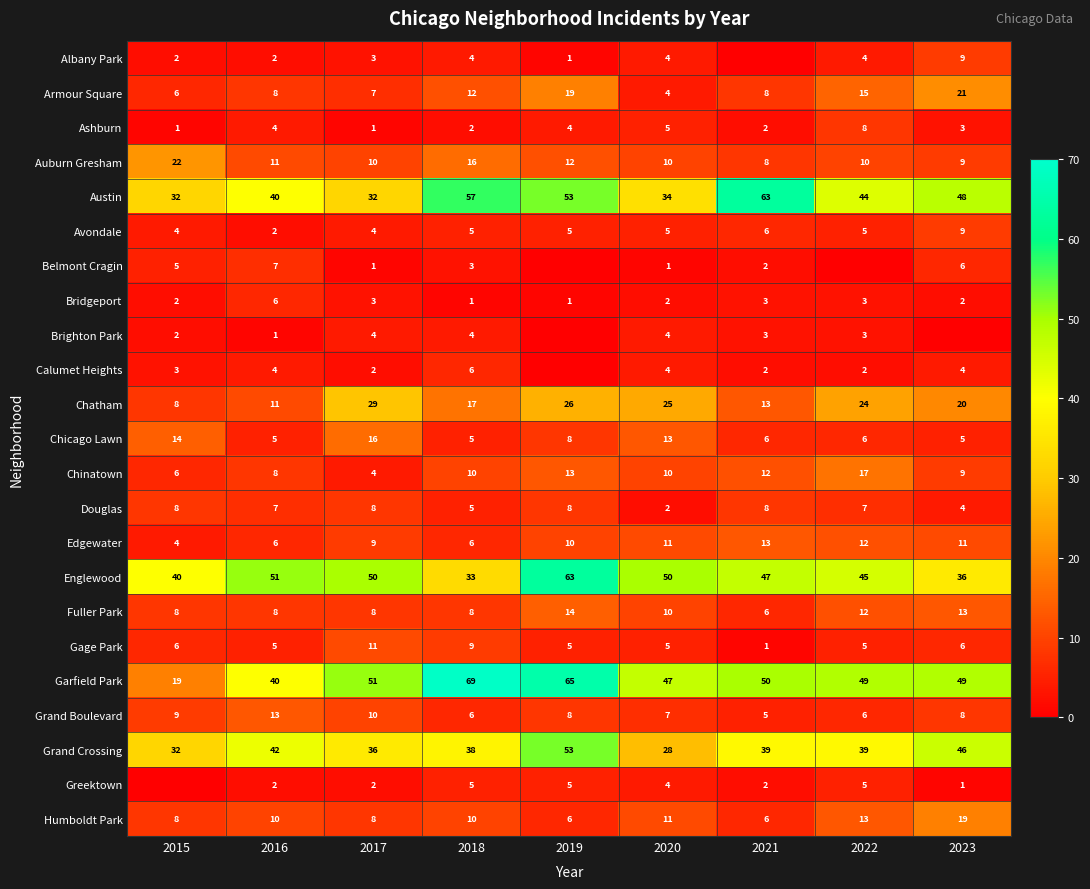

The value of Brighton Park at 2015 is 3. True or false?

False